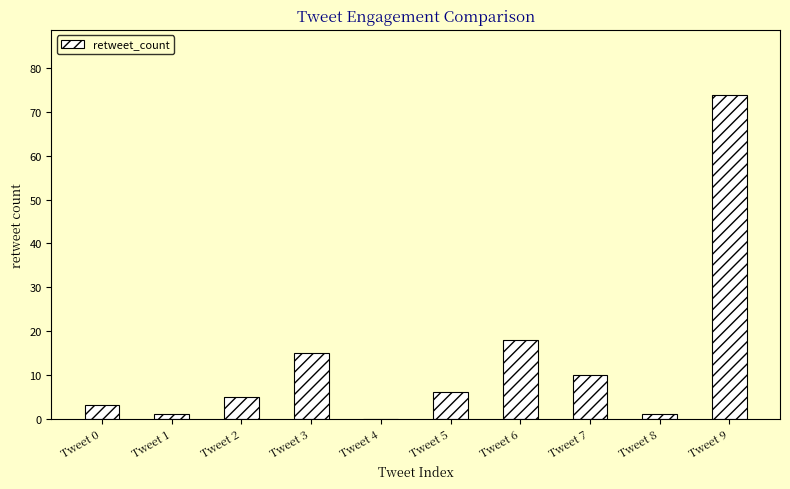

Which label corresponds to the largest value in the chart?

Tweet 9